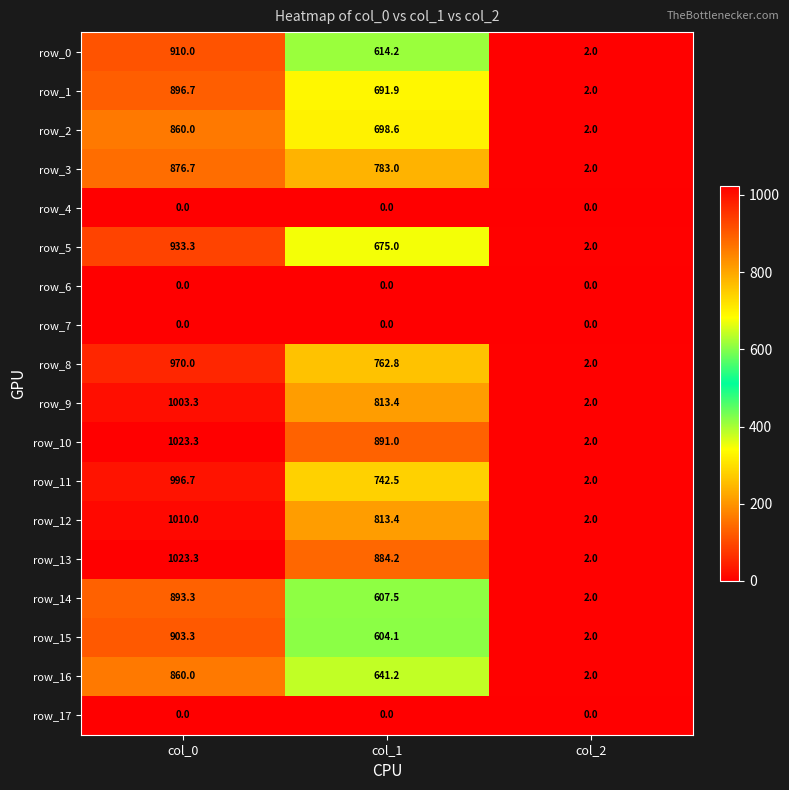

Between col_1 and col_2, which series saw the biggest shift?

row_10